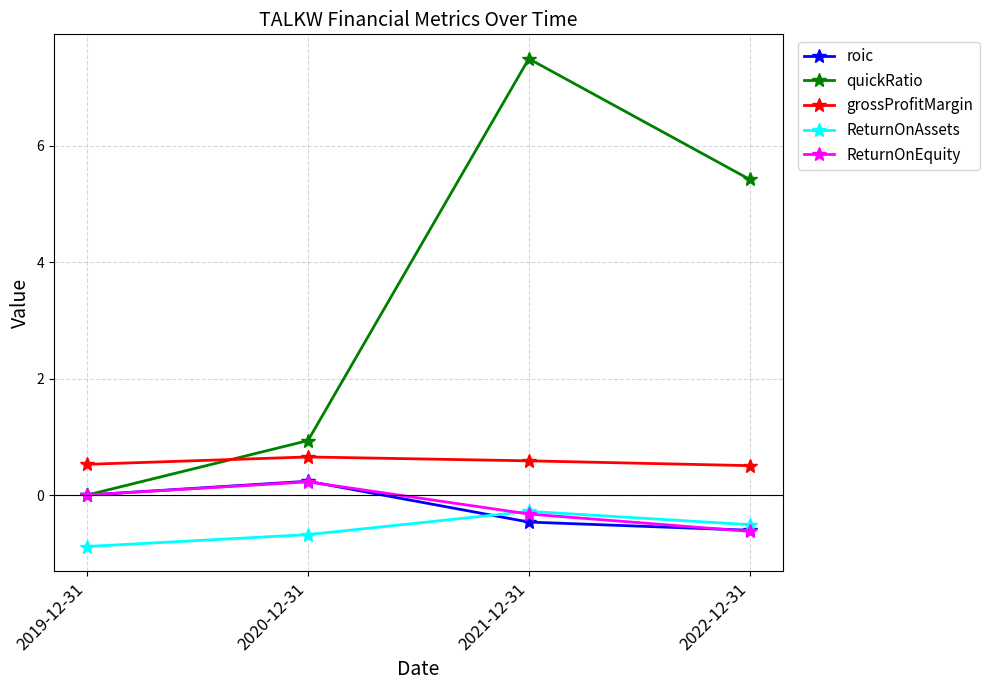

Does the chart have visible grid lines?

Yes